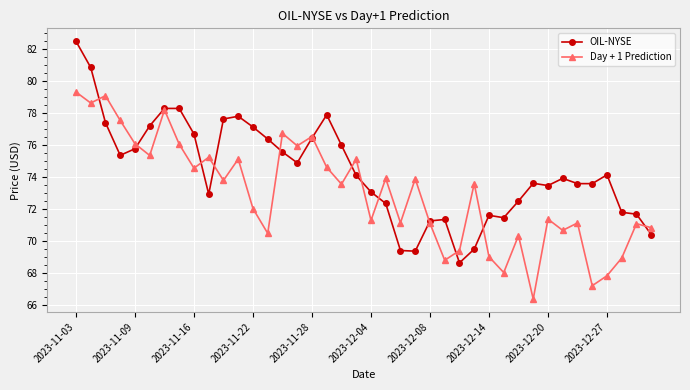

Which series has the largest total across all categories?

OIL-NYSE